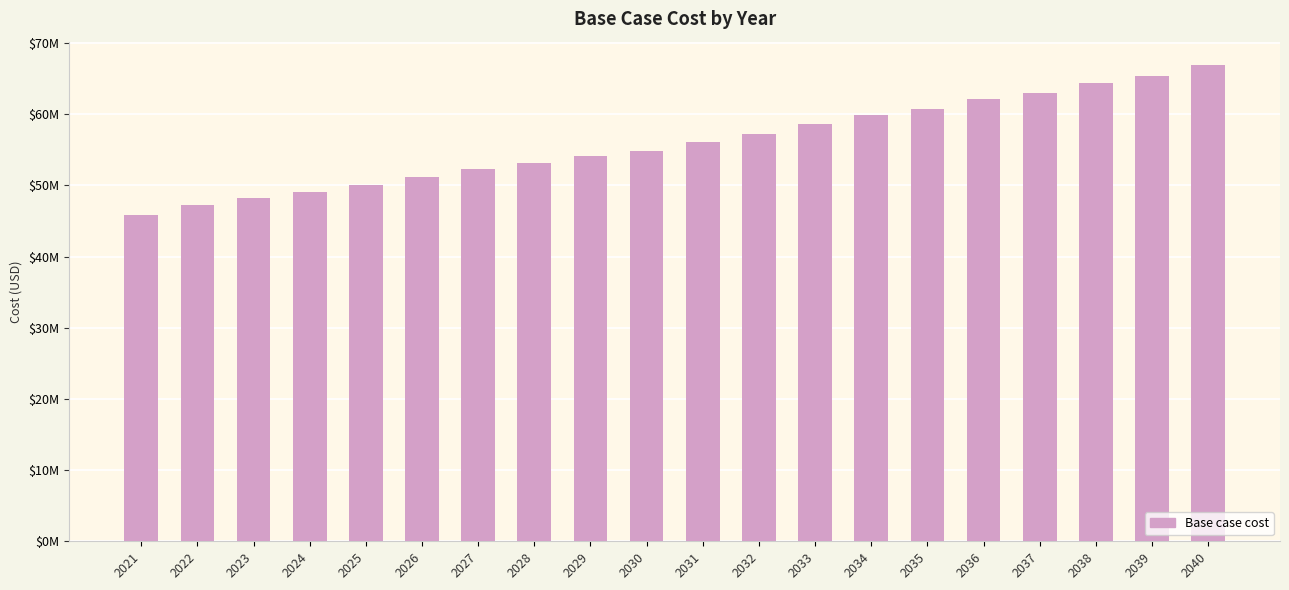

Does the chart contain any negative values?

No